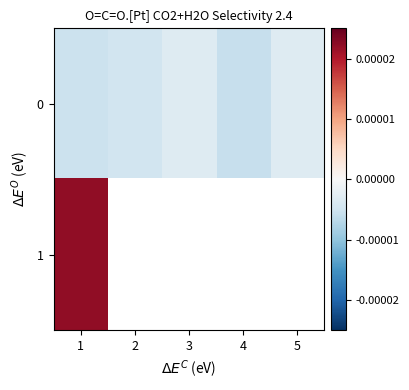

Which has a higher value, 2 or 1?

2